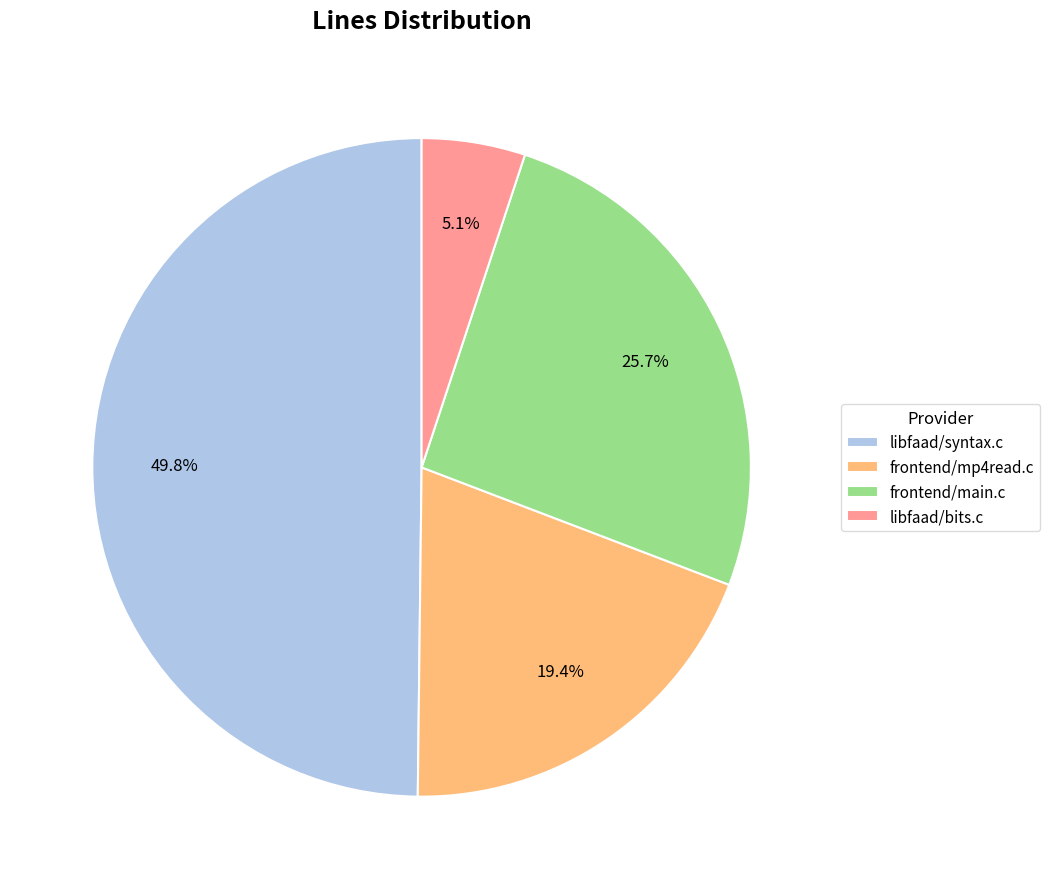

To the nearest percent, what is the average slice percentage?

25%